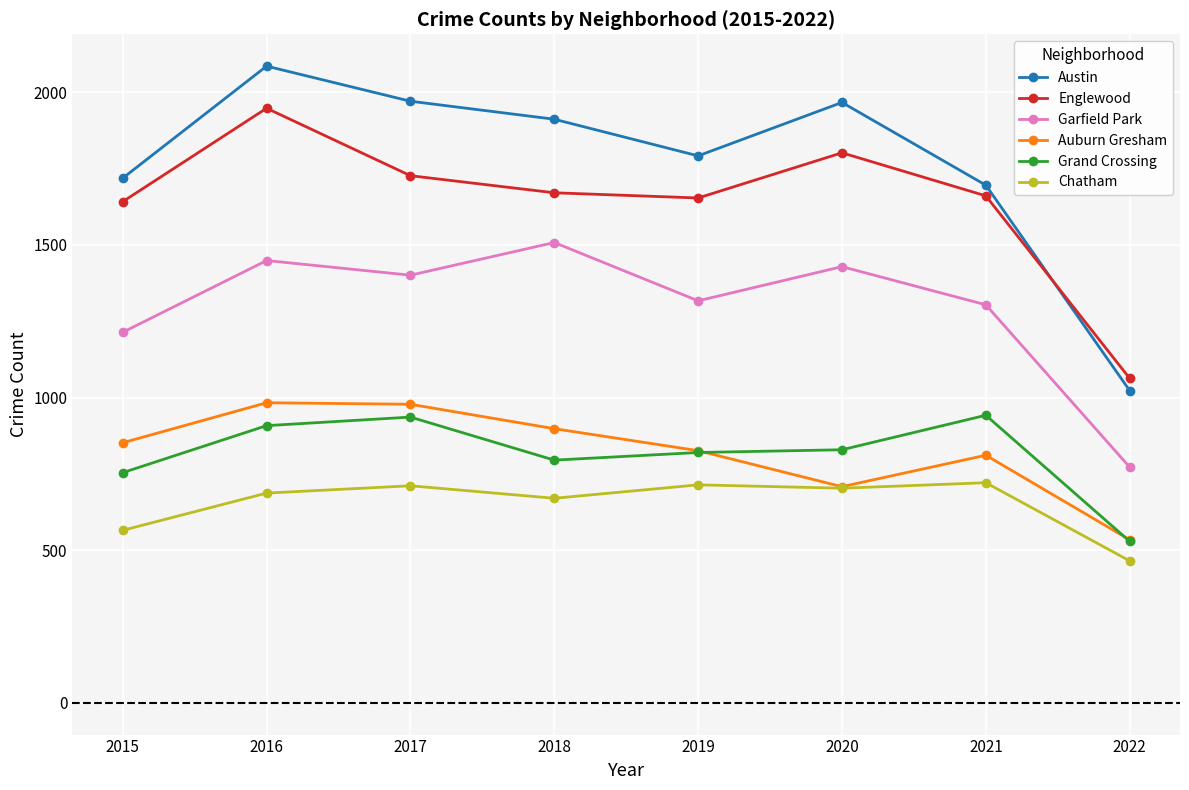

True or false: Auburn Gresham has more than 1 interior local peaks.

True